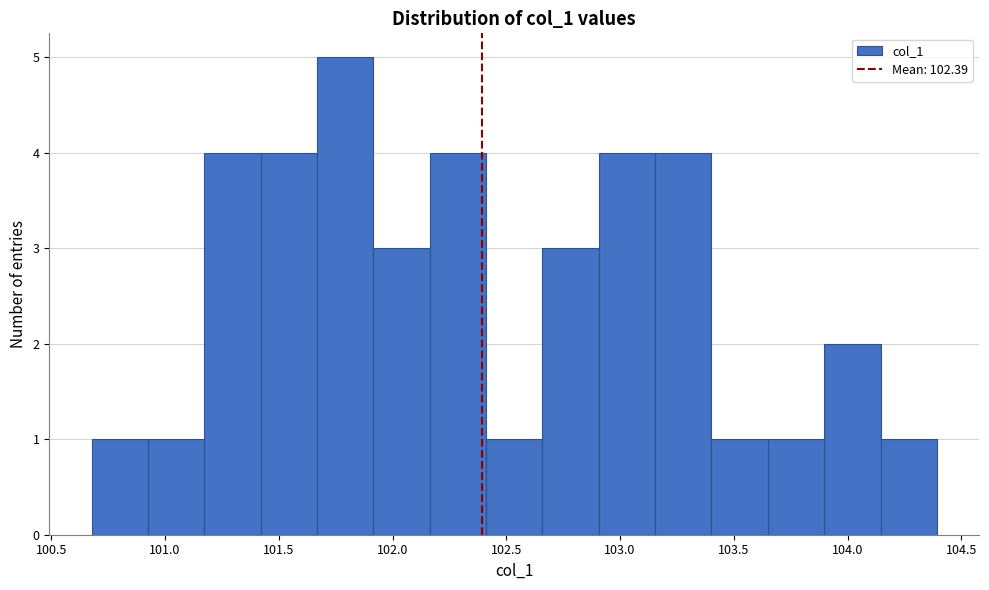

Over which range of the x-axis is the bar tallest?

101.65 to 101.90